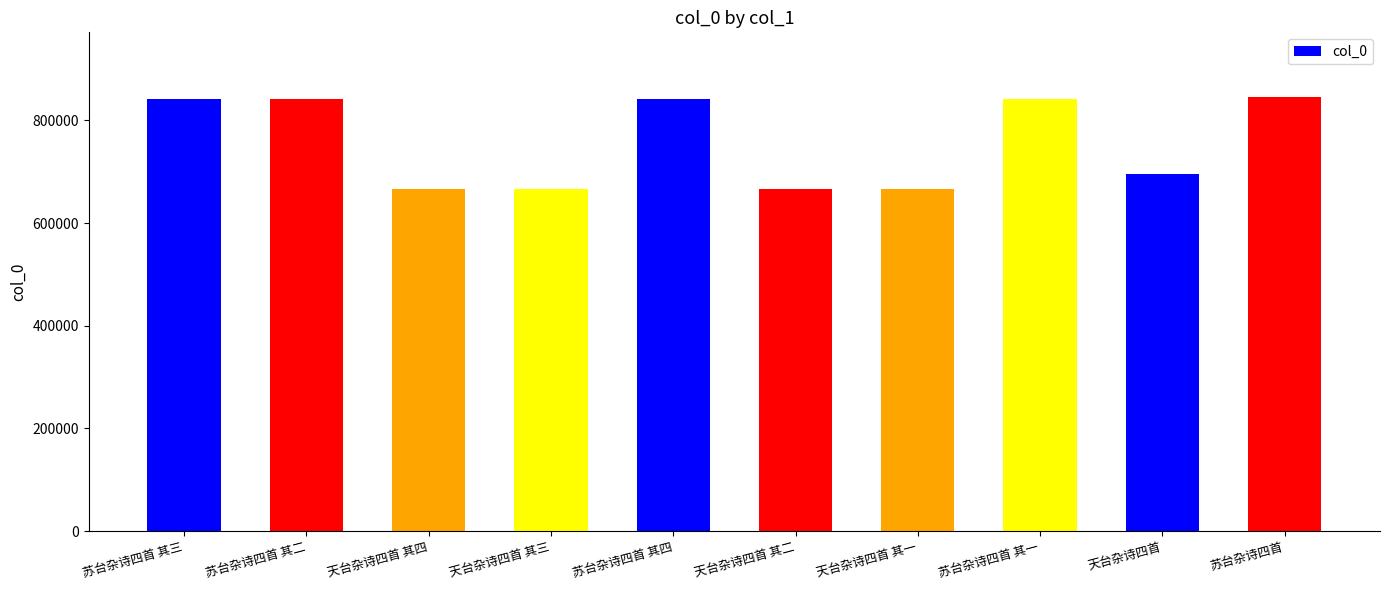

What is the value of the 7th bar from the left?

666178